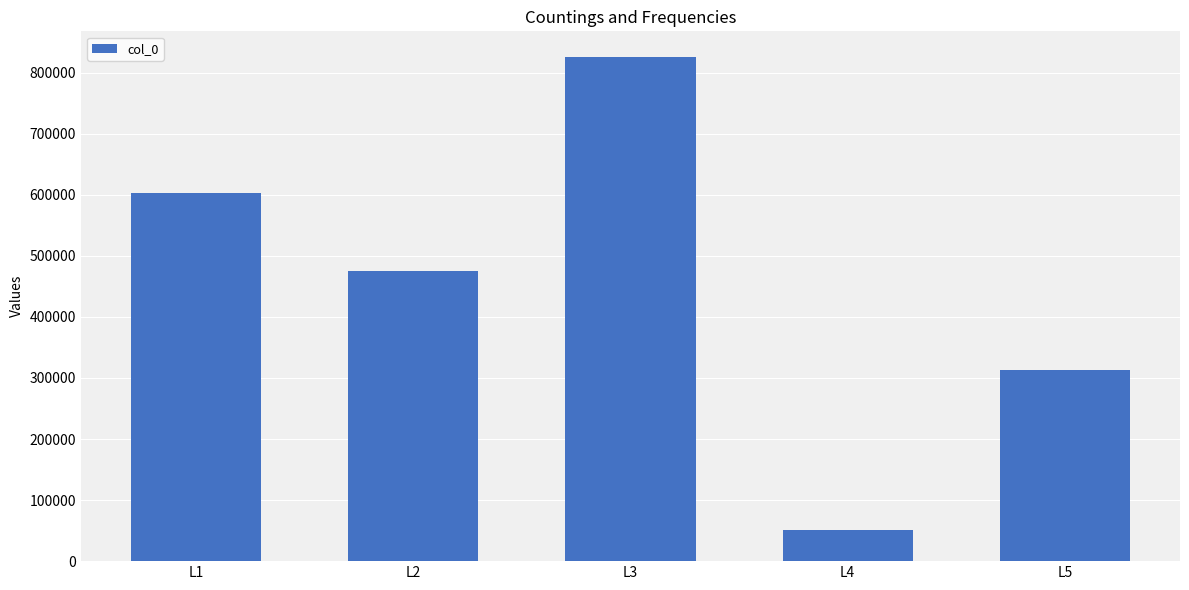

Between L2 and L5, which is larger?

L2